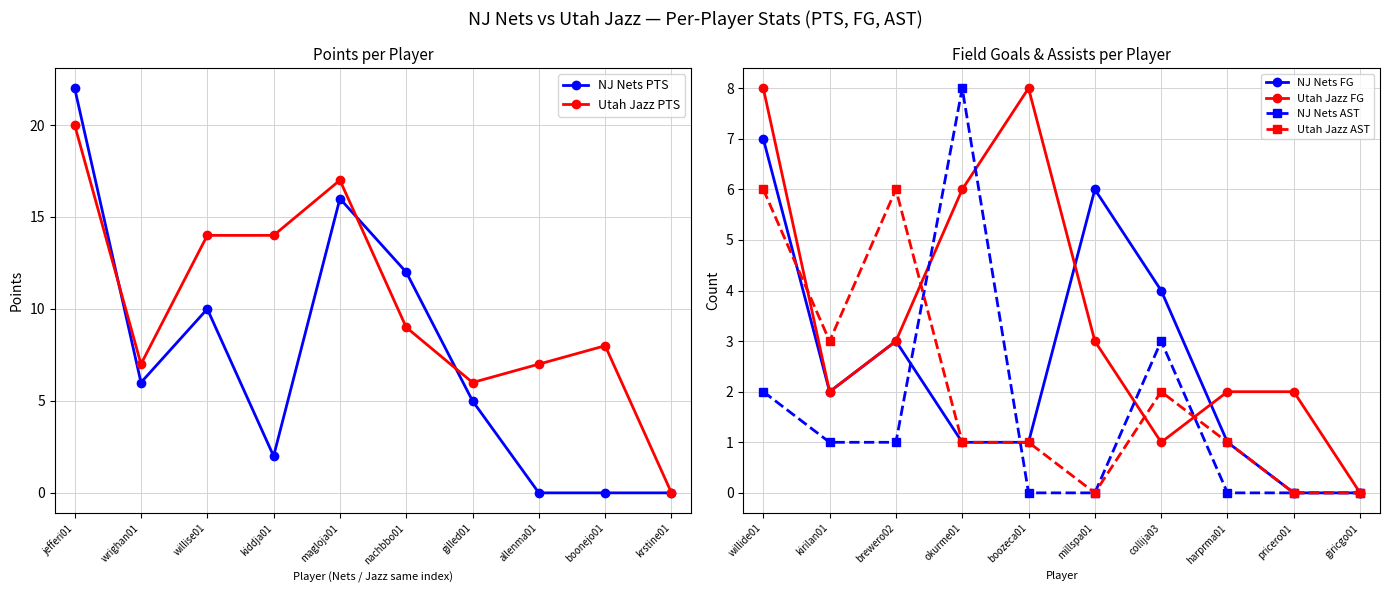

After their last crossing, which series has the higher values: NJ Nets FG or Utah Jazz FG?

Utah Jazz FG